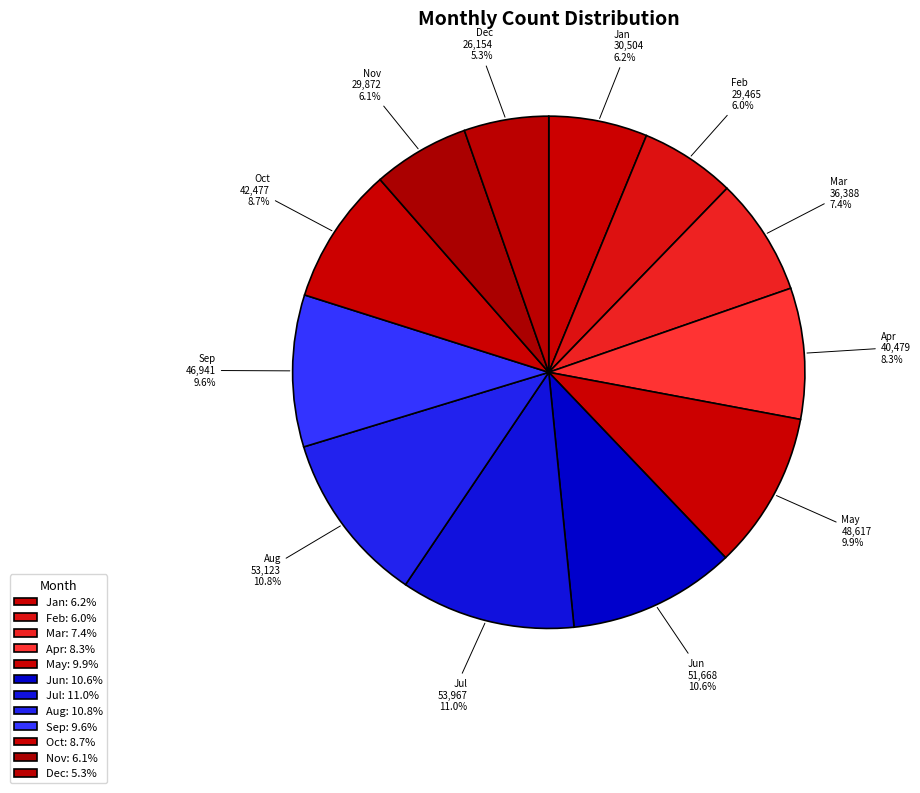

Is it true that Aug is 11% of the pie?

True